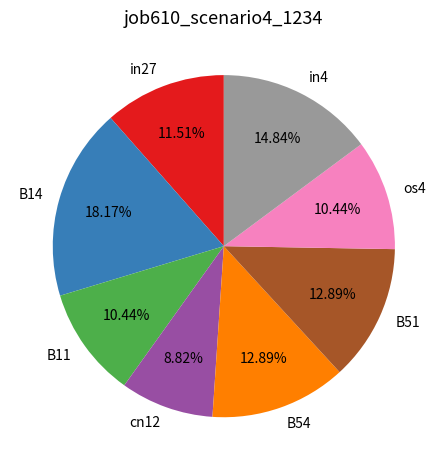

To the nearest percent, what is the combined percentage of in4 and in27?

26%